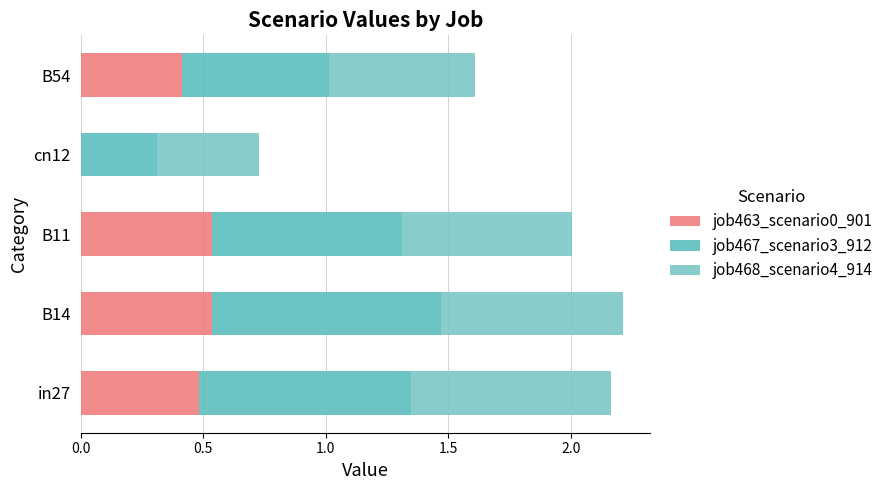

What is the sum of all job468_scenario4_914 values?

3.3